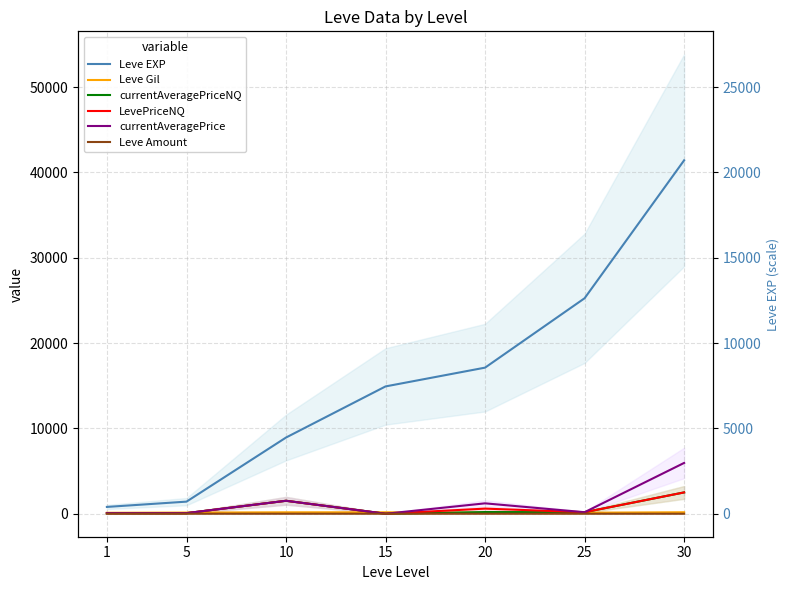

What is the sum of all Leve Gil values?

995.0